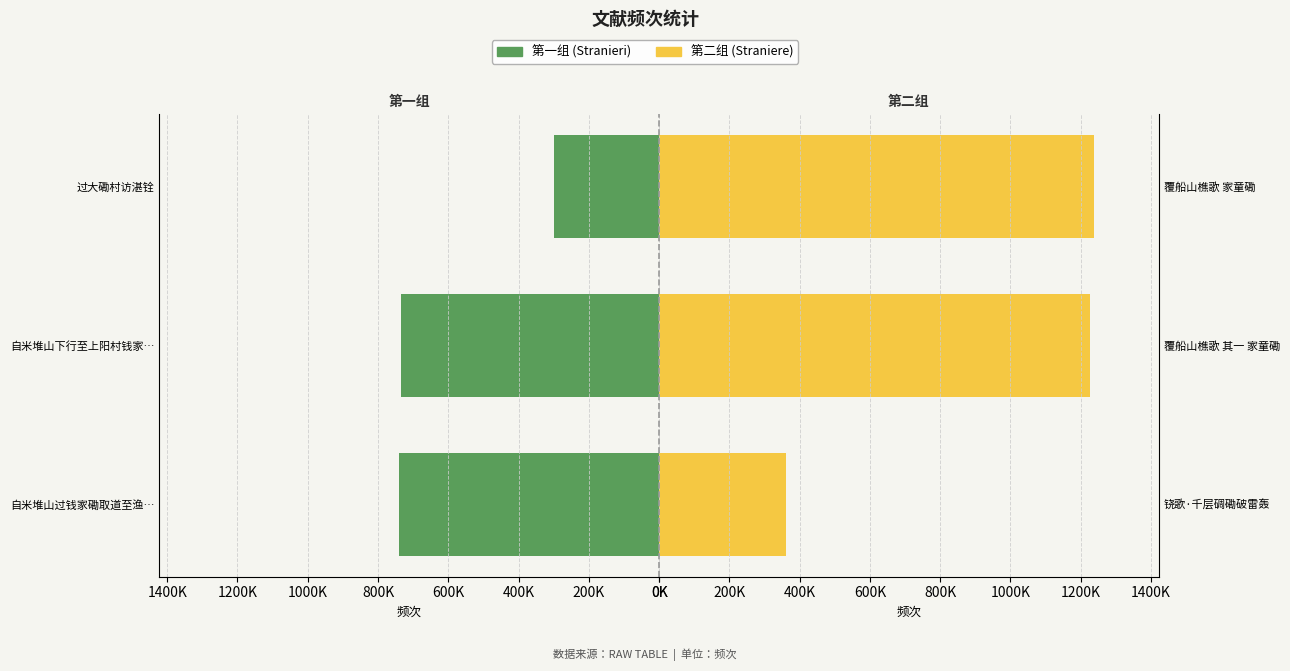

List the series in order of their overall mean, highest first.

Straniere, Stranieri